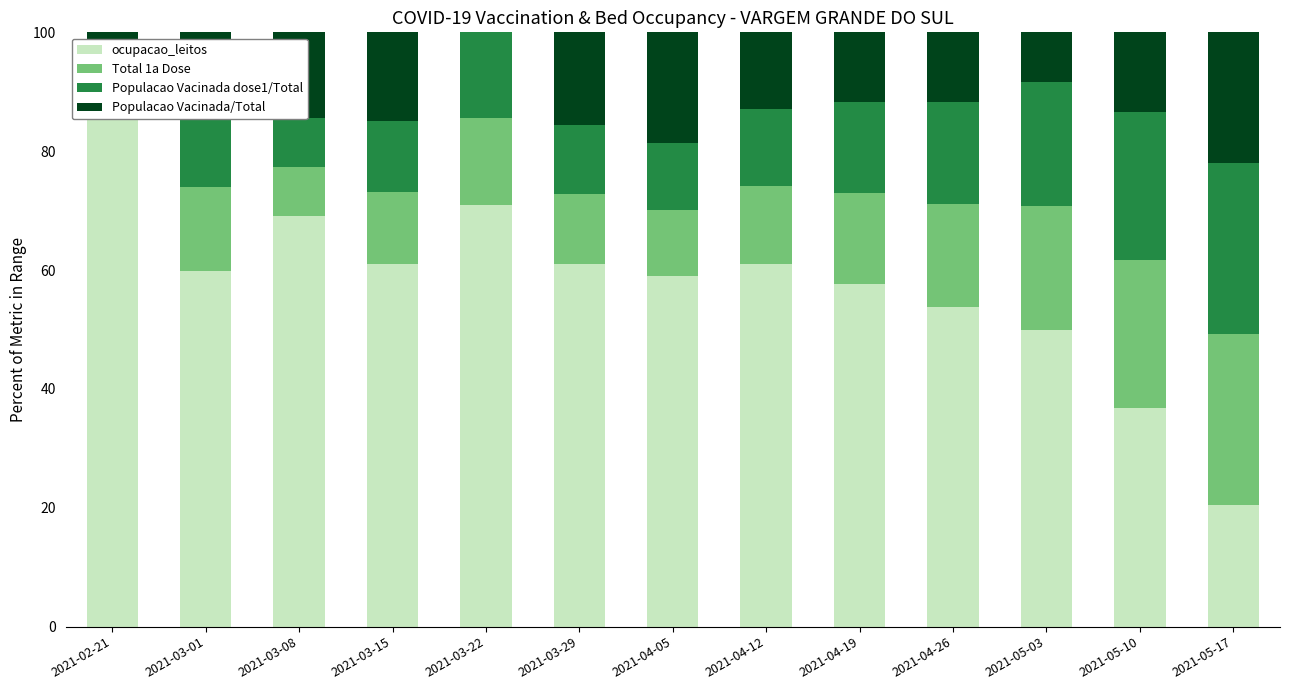

Reading left to right, list all the values displayed in this chart.

ocupacao_leitos: 95.2	59.9	69.1	61.1	71.0	61.0	58.9	61.1	57.7	53.8	50.0	36.8	20.5
Total 1a Dose: 0.0	14.1	8.3	12.0	14.5	11.7	11.2	13.0	15.3	17.3	20.8	24.9	28.7
Populacao Vacinada dose1/Total: 0.0	14.1	8.3	12.0	14.5	11.7	11.2	13.0	15.3	17.3	20.8	24.9	28.7
Populacao Vacinada/Total: 4.8	11.9	14.4	14.9	0.0	15.5	18.6	13.0	11.7	11.6	8.4	13.4	22.0